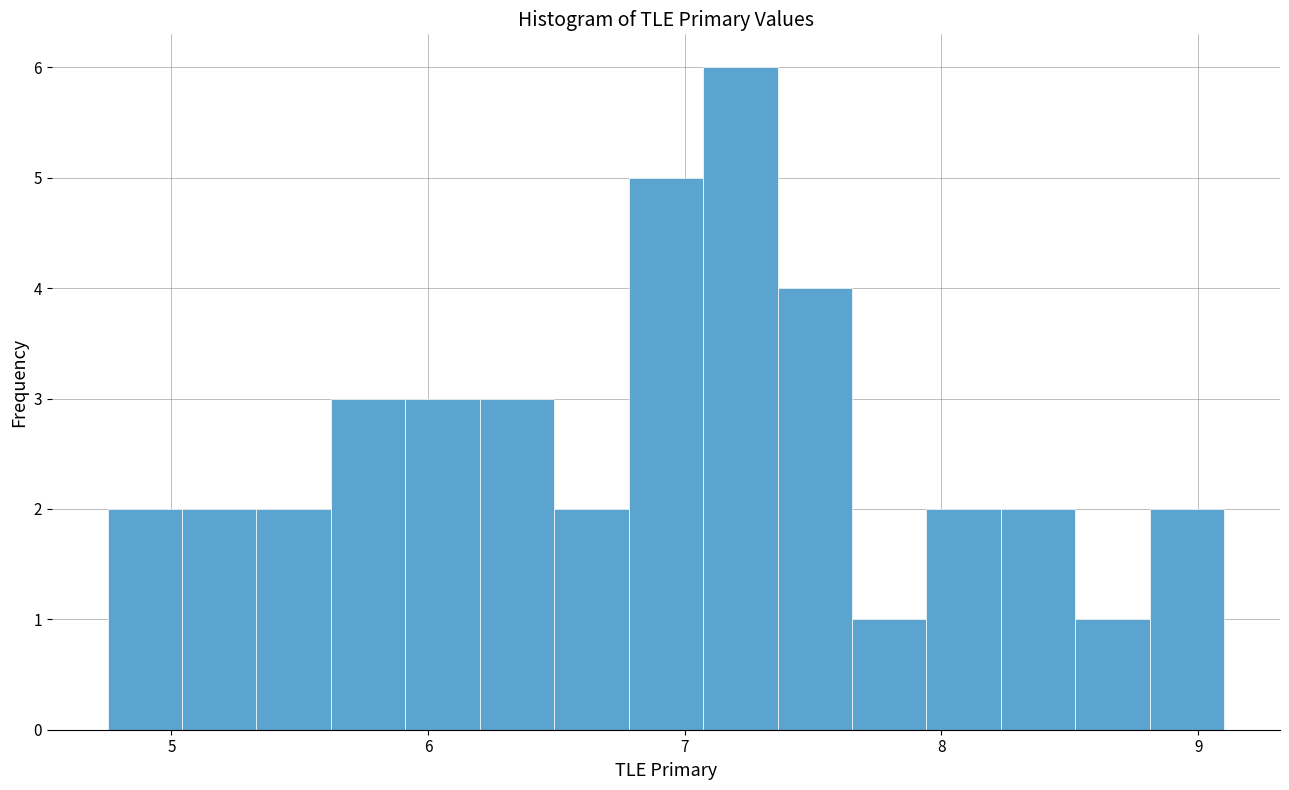

Around what value on the x-axis is the tallest bar? Give the approximate position of its centre, as read against the axis.

7.2